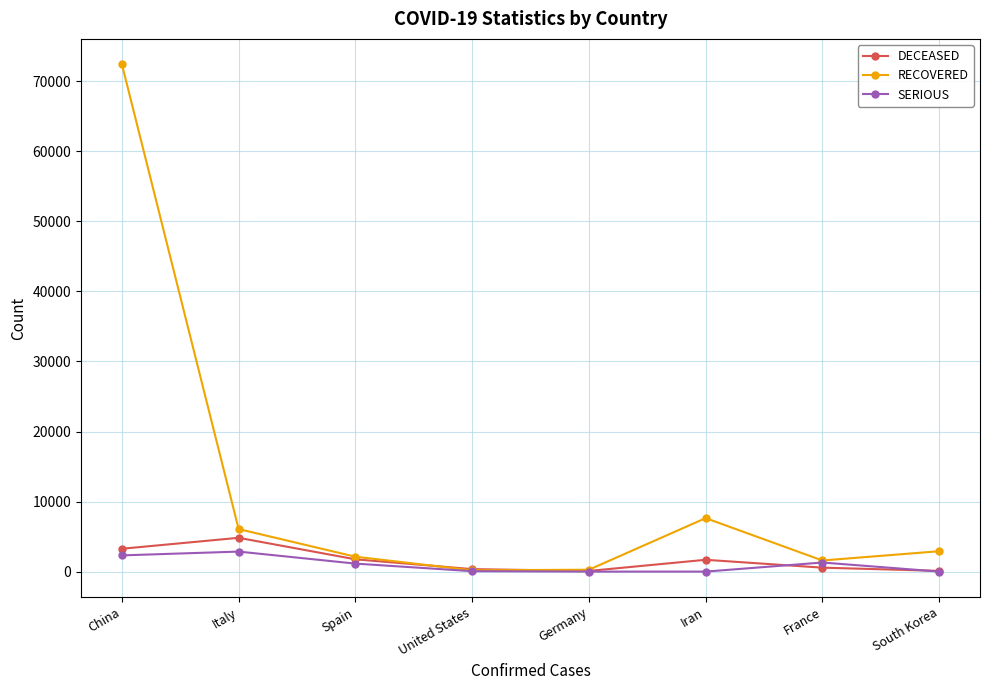

Is it true that SERIOUS equals 2857 at Italy?

True